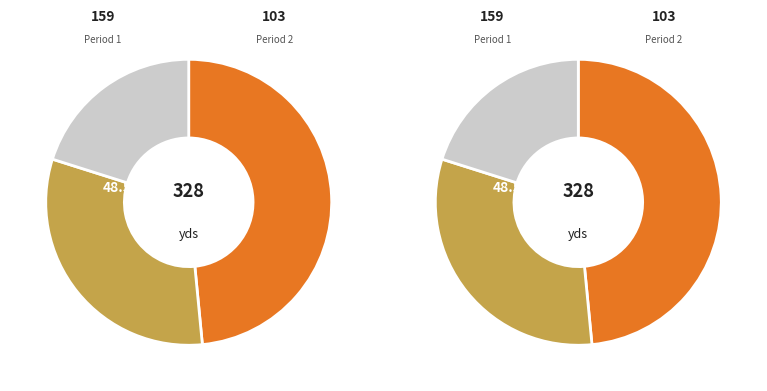

What is the change in value from Period 2 to Period 3?

-37